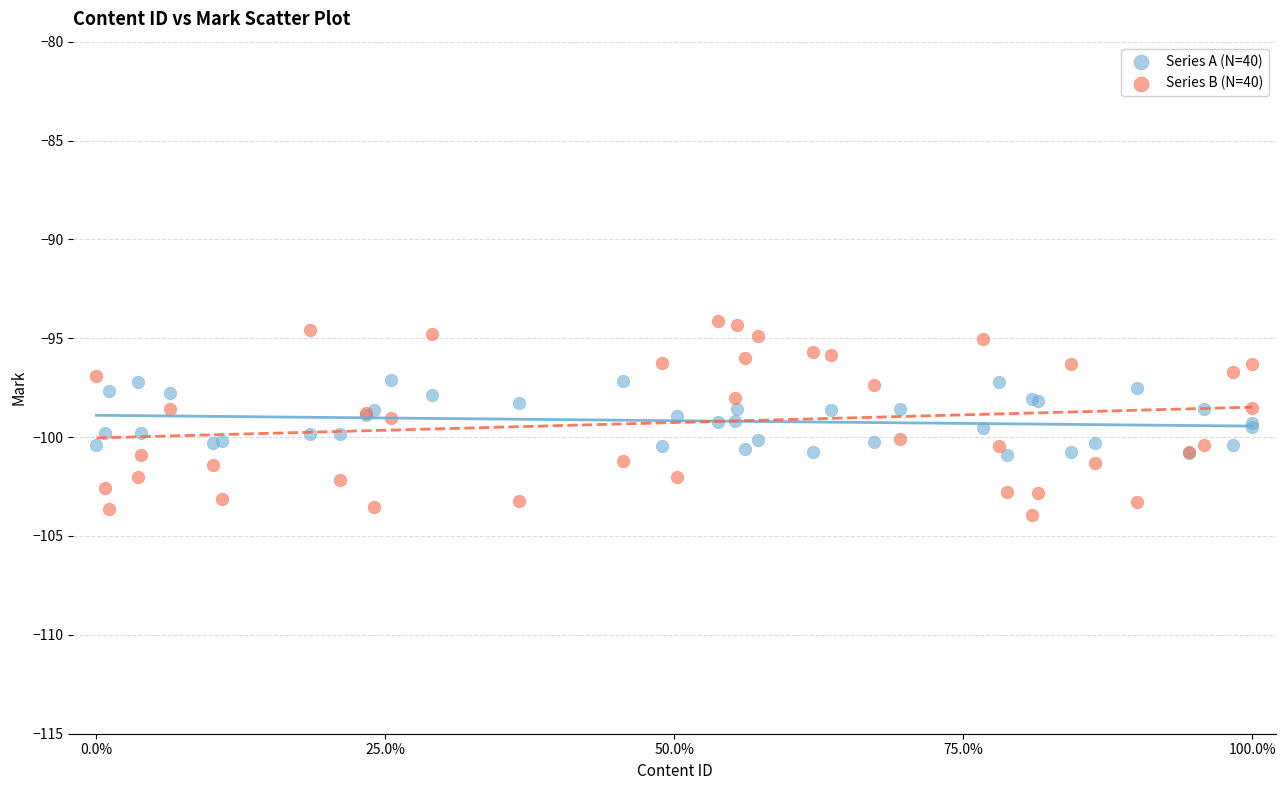

Which series contains the lowest Y value?

Series B (N=40)